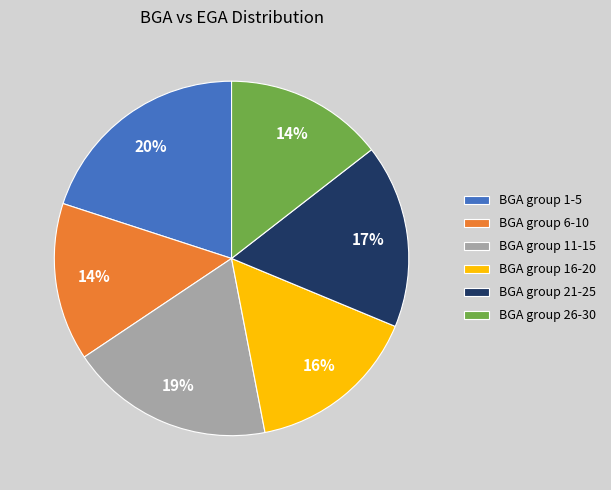

To the nearest percent, what is the average slice percentage?

17%